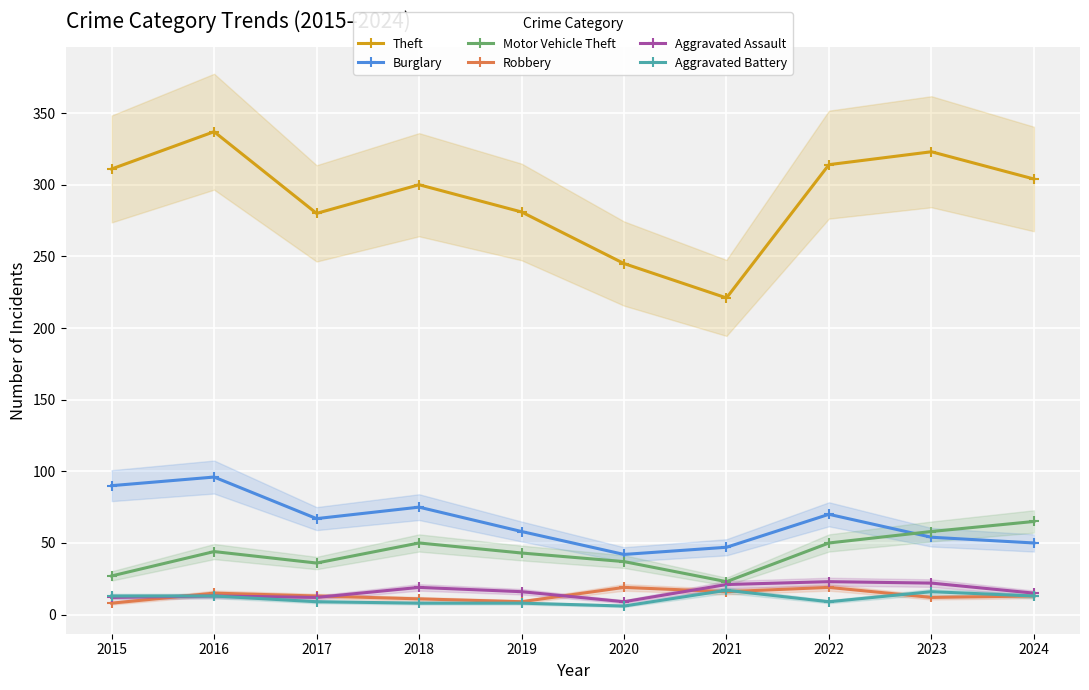

Is this an area chart (filled region under the line)?

No